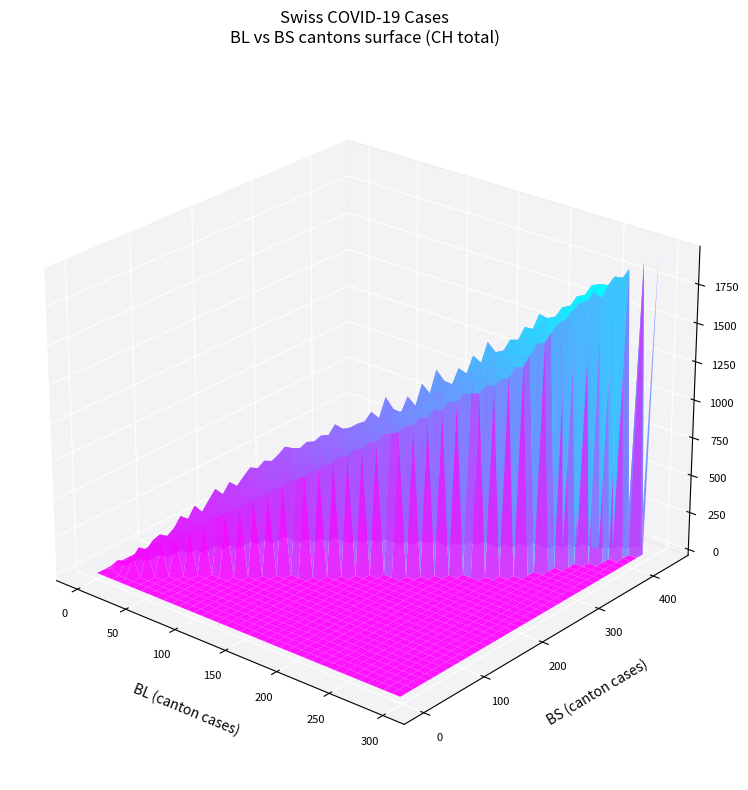

Is the value of BL at 34 greater than the value of CH at 24?

Yes